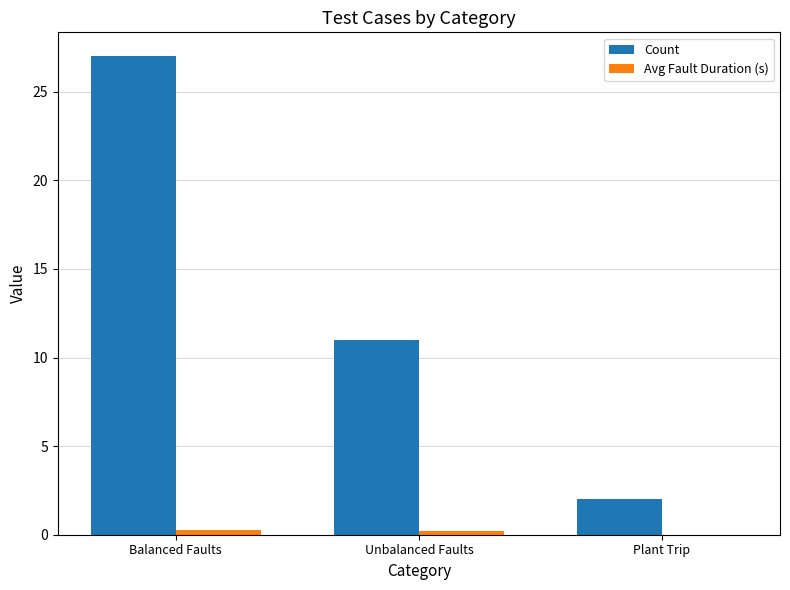

The value of Count at Unbalanced Faults is 16.3. True or false?

False